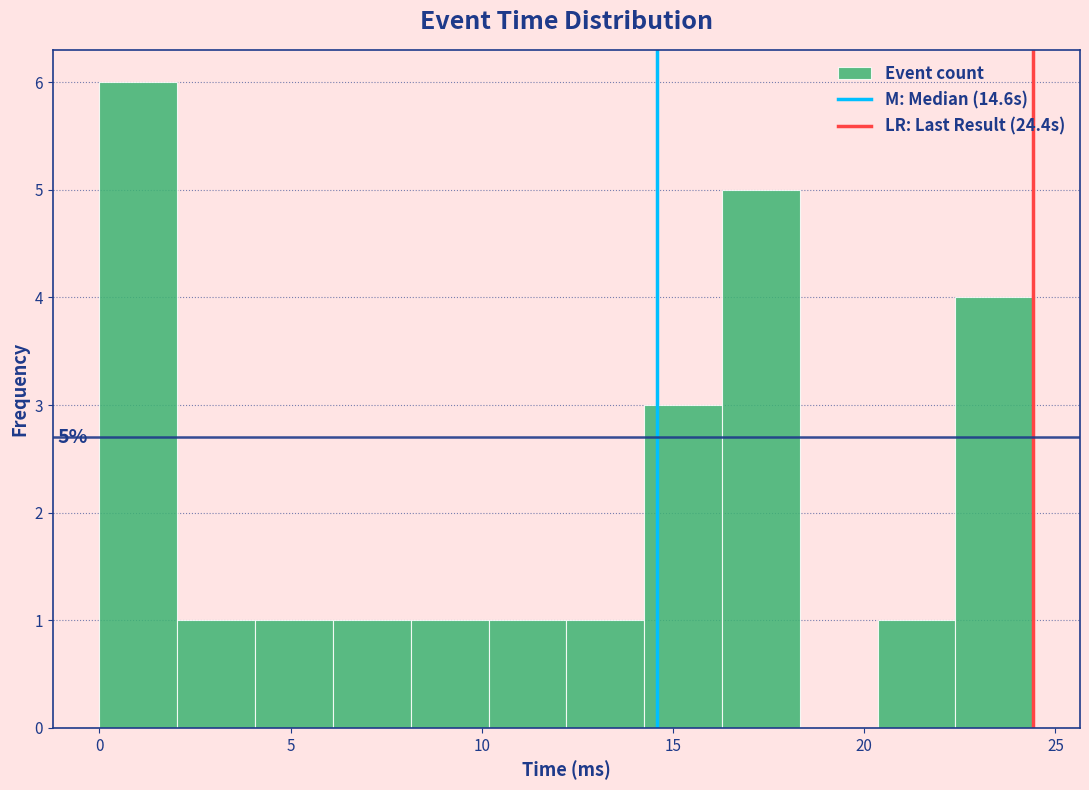

Which range on the x-axis has the tallest bar?

0.0 to 2.0